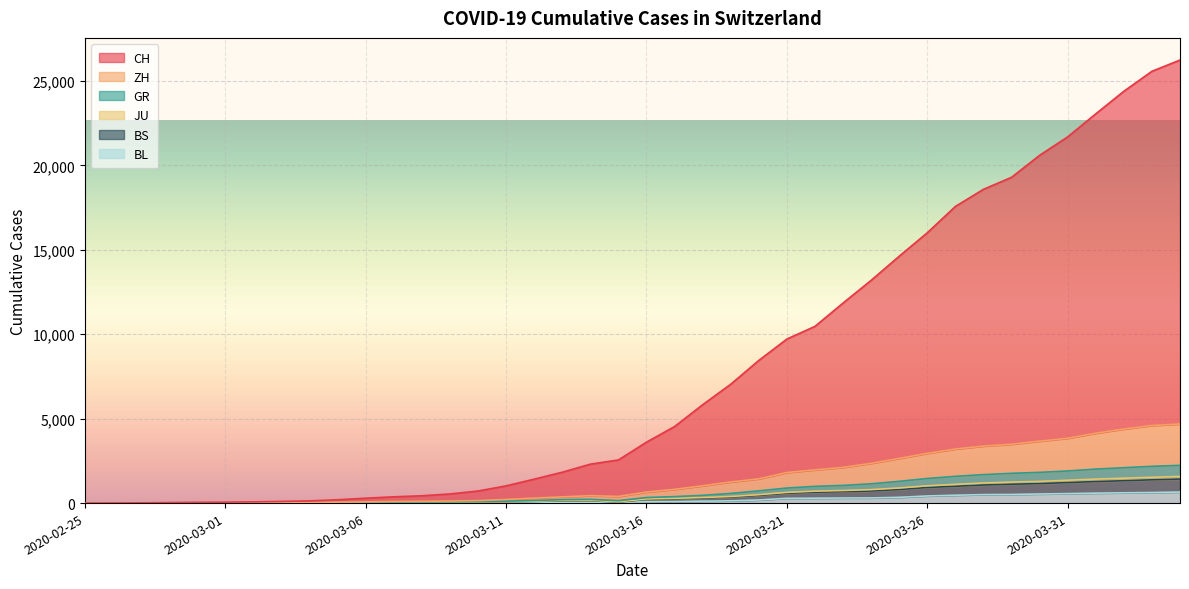

At which label does CH reach its minimum?

2020-02-25